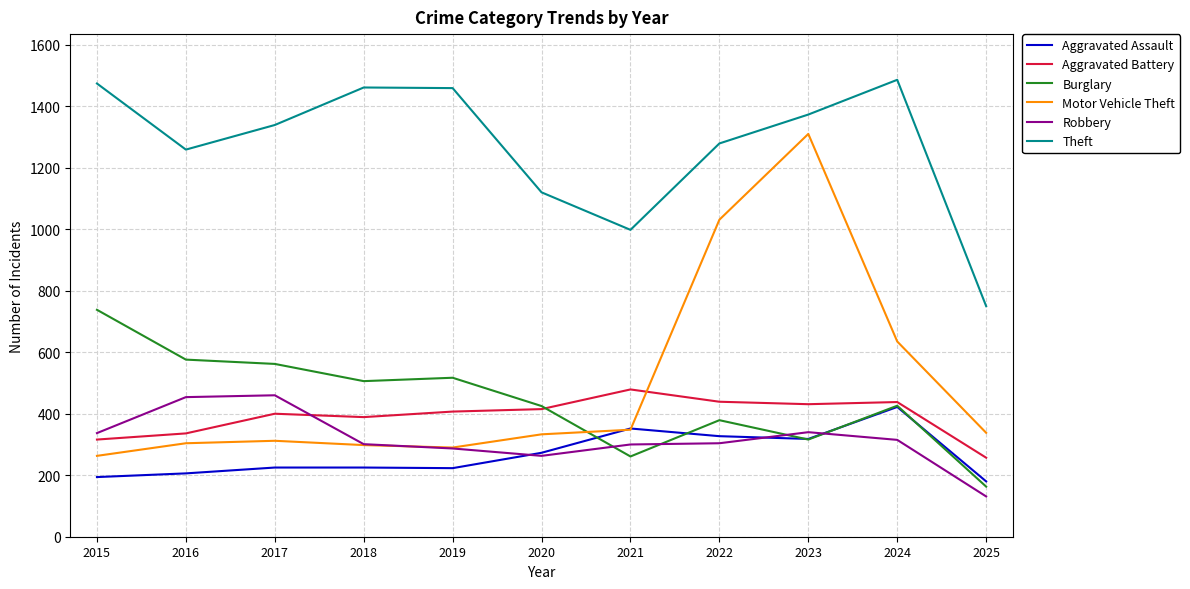

How many distinct data groups are displayed?

6